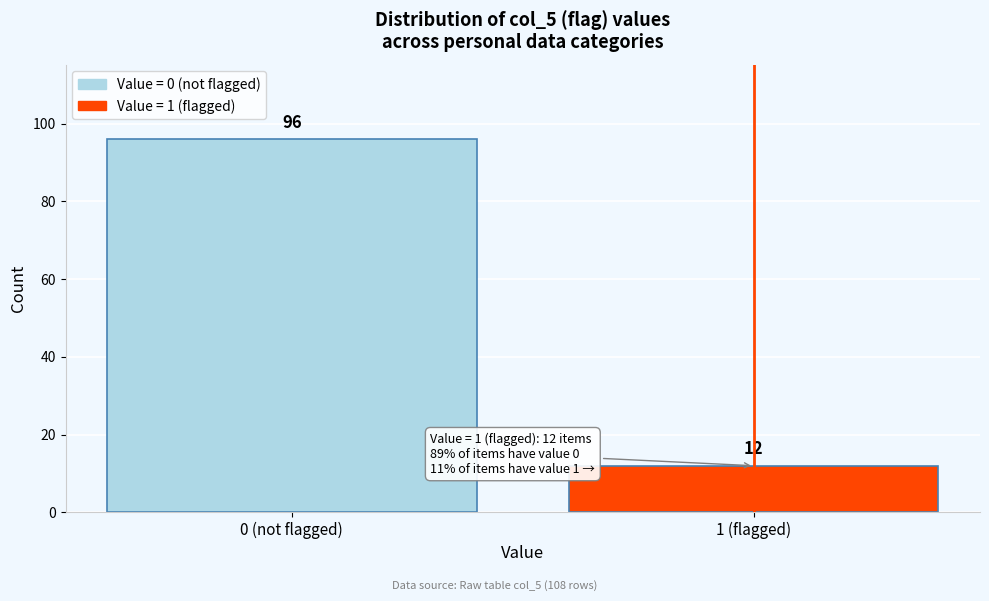

Reading right to left, what are all the values shown in this chart?

1 (flagged)=12	0 (not flagged)=96